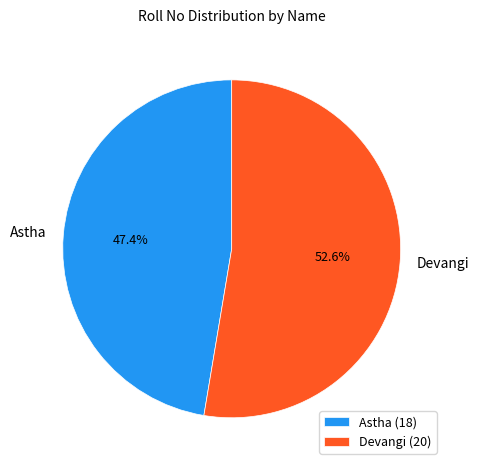

To the nearest percent, what is the combined percentage of Devangi and Astha?

100%